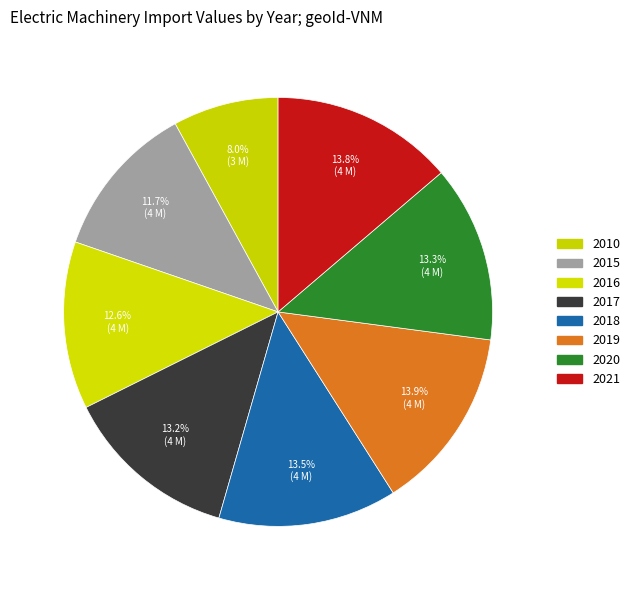

Does 2020 represent more than half of the total?

No